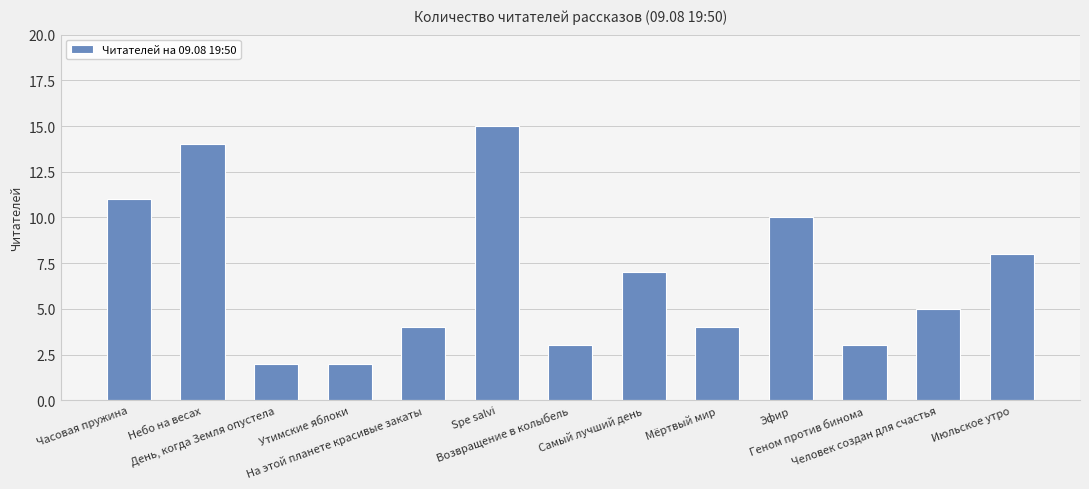

The chart shows a value of 10 at Самый лучший день. True or false?

False